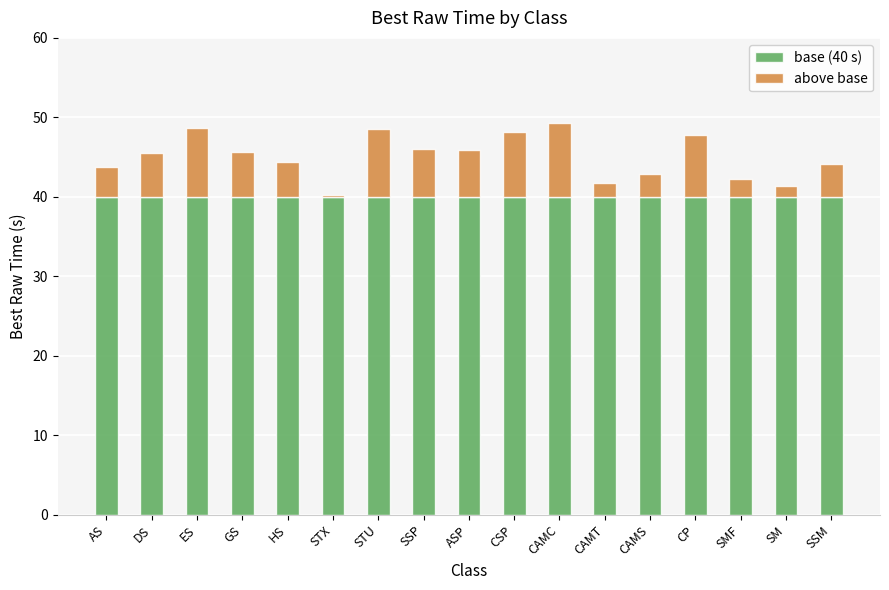

Are the bars grouped side by side (vs. stacked)?

No